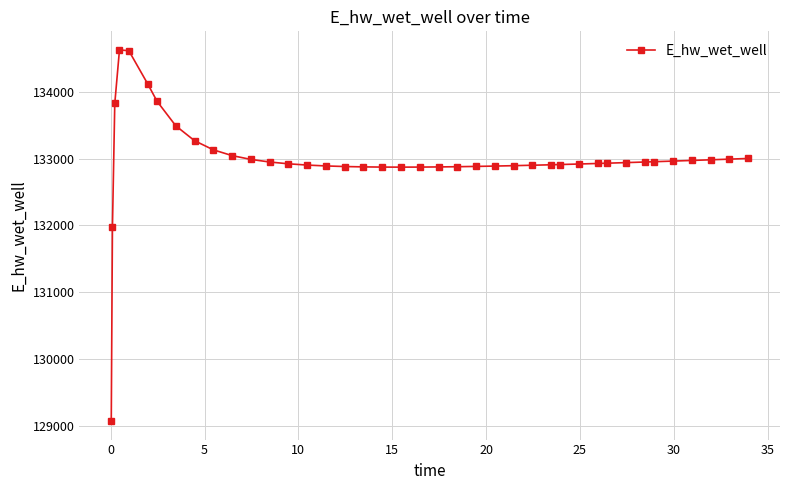

How many lines are shown in the chart?

1